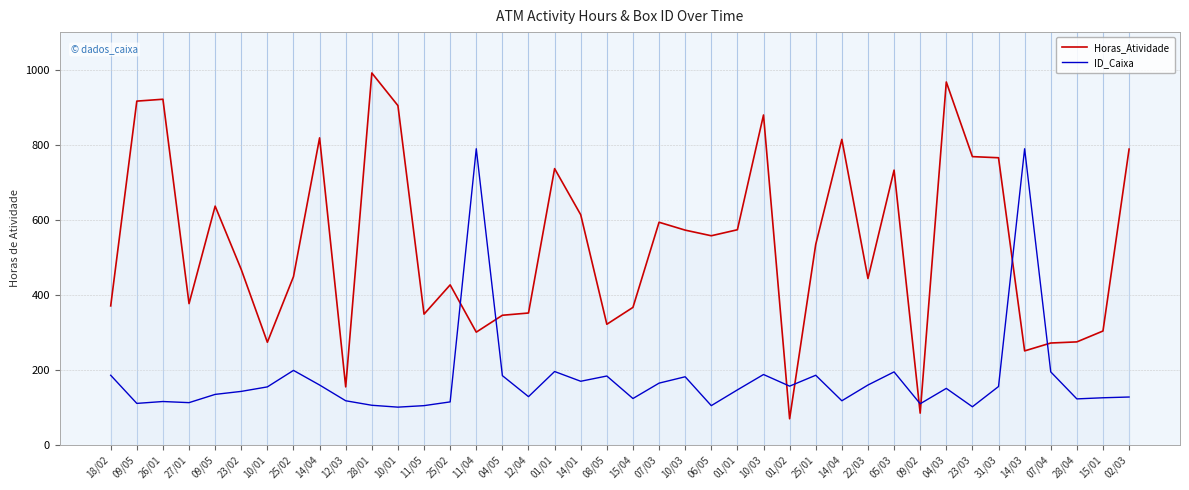

What are all the series names shown in the legend?

Horas_Atividade, ID_Caixa